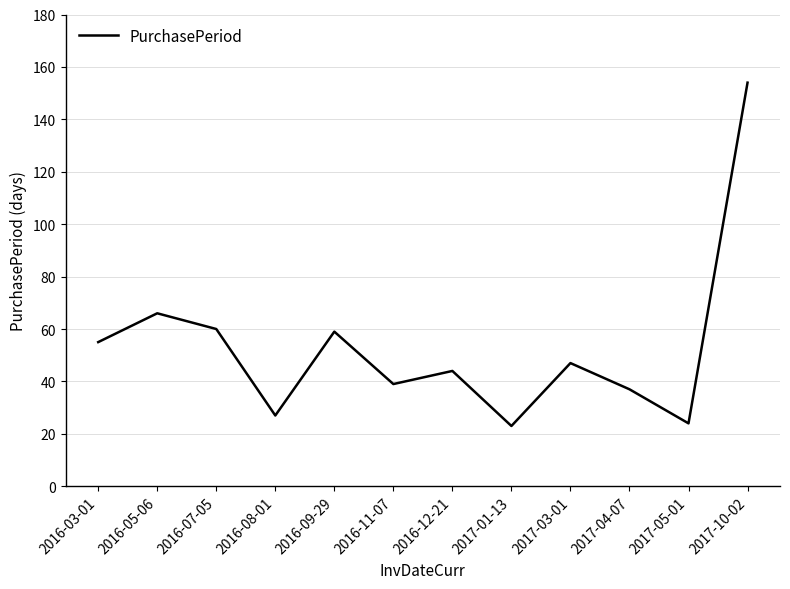

The value at 2017-01-13 is 23. True or false?

True